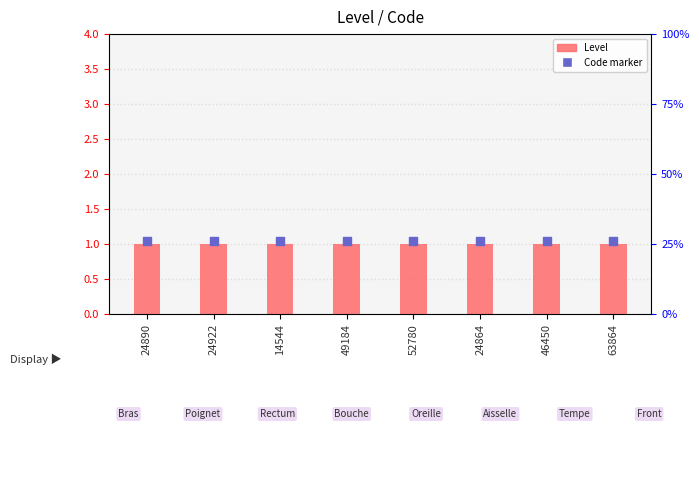

What is the total value across all series at 24922?

2.0